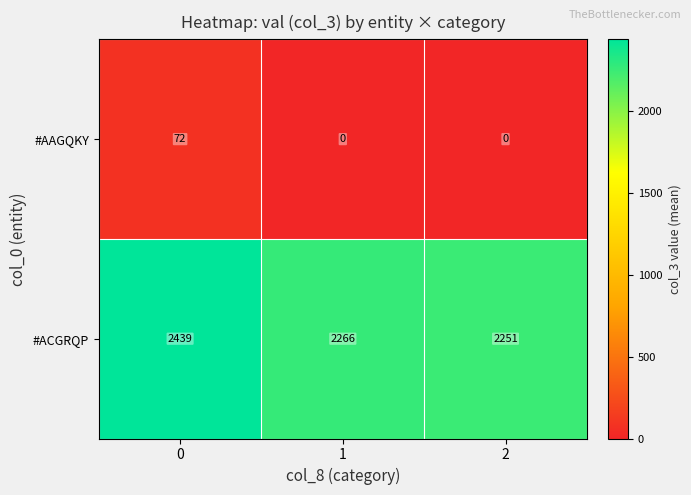

At how many categories does at least one series exceed 897?

3